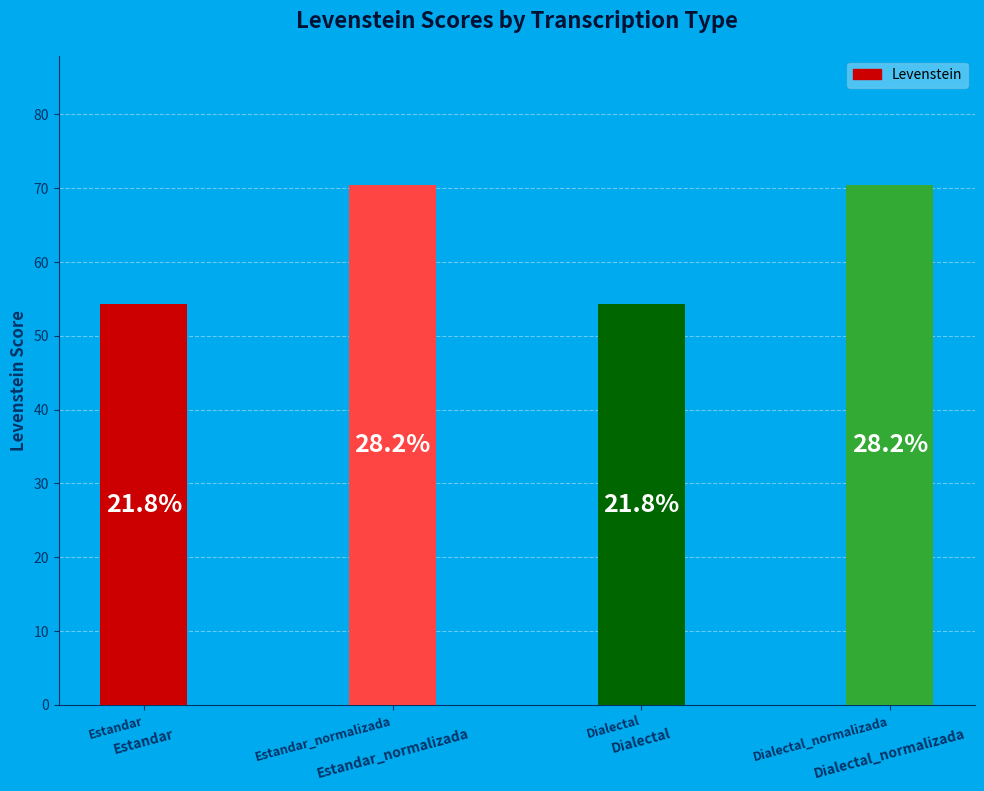

Rank the categories by value from highest to lowest.

Estandar_normalizada, Dialectal_normalizada, Estandar, Dialectal